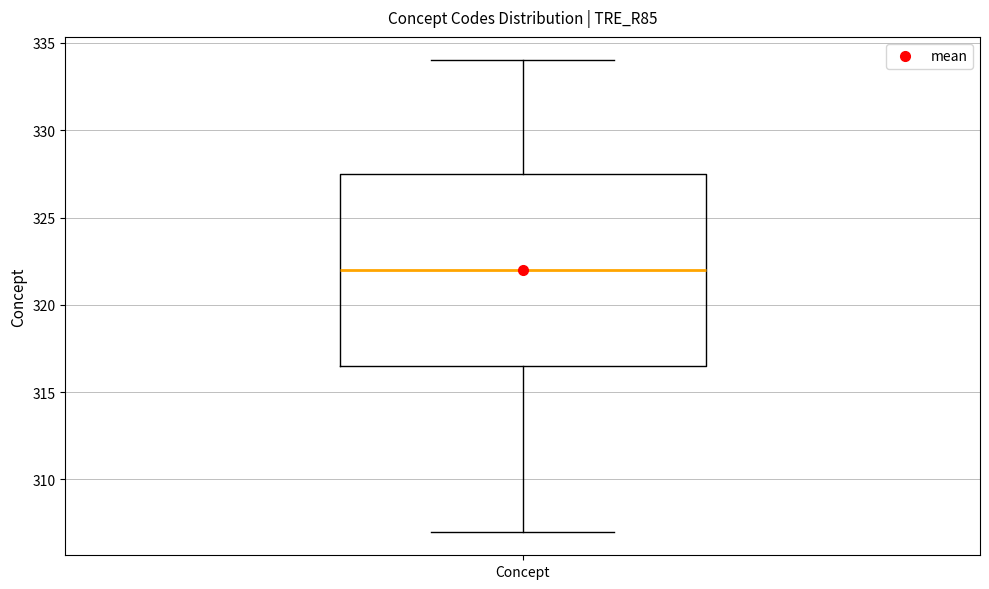

Transcribe this box plot: give where the median line is, the range the box spans, and where the two whiskers end, as read against the y-axis. The values are not printed on the chart, so give them approximately, as read against the axis.

median 322.0, box 316.5 to 327.5, whiskers 307.0 to 334.0